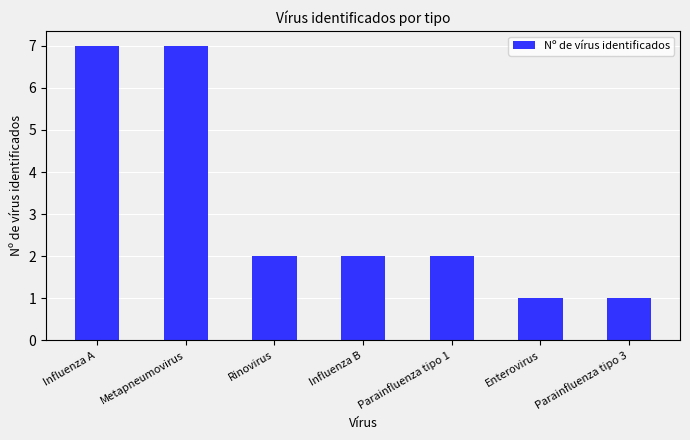

What is the difference between the values at Rinovirus and Metapneumovirus?

5